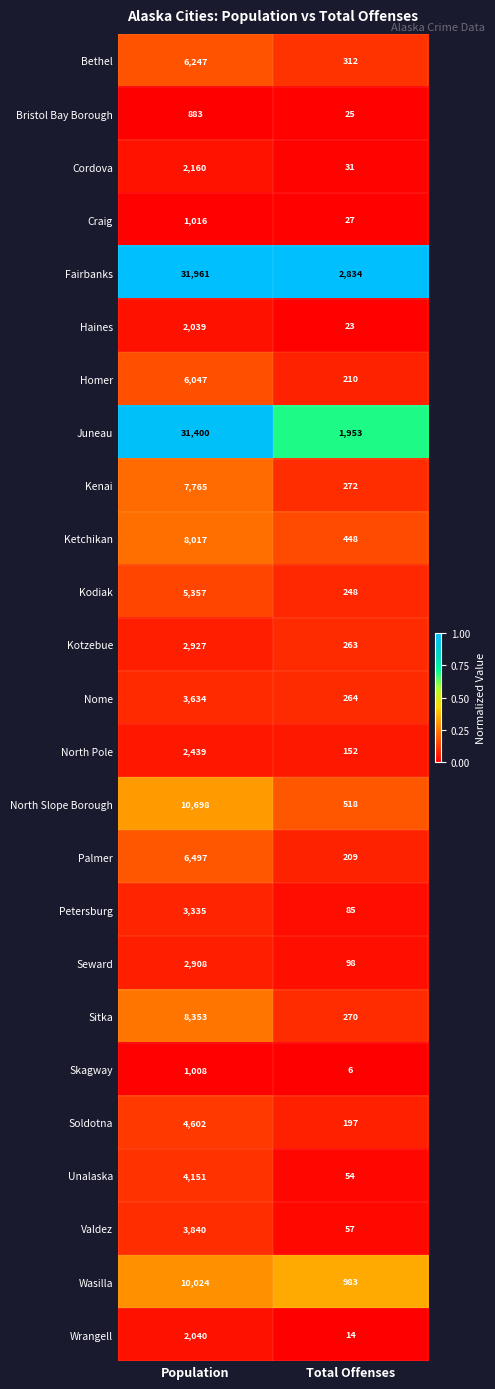

Which series has the largest range (max minus min)?

Juneau